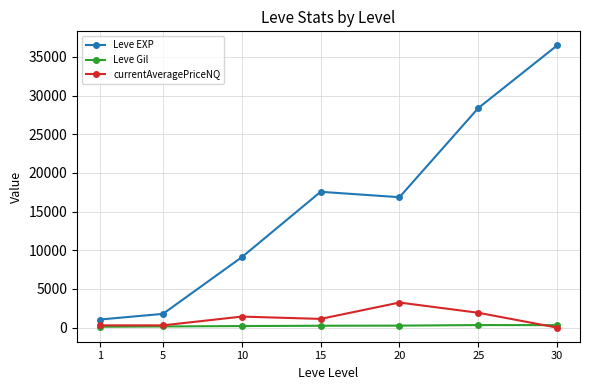

Where is Leve EXP nearest to the value 18770?

15